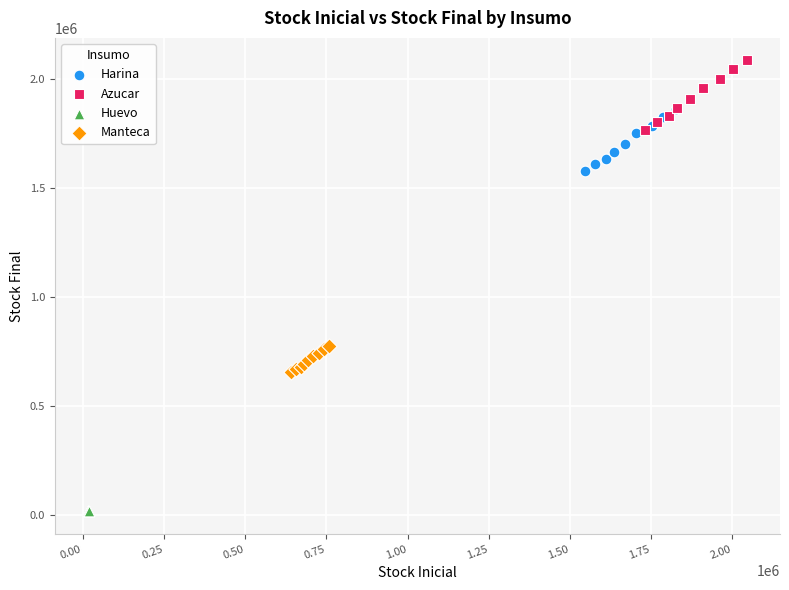

Which series contains the lowest Y value?

Huevo